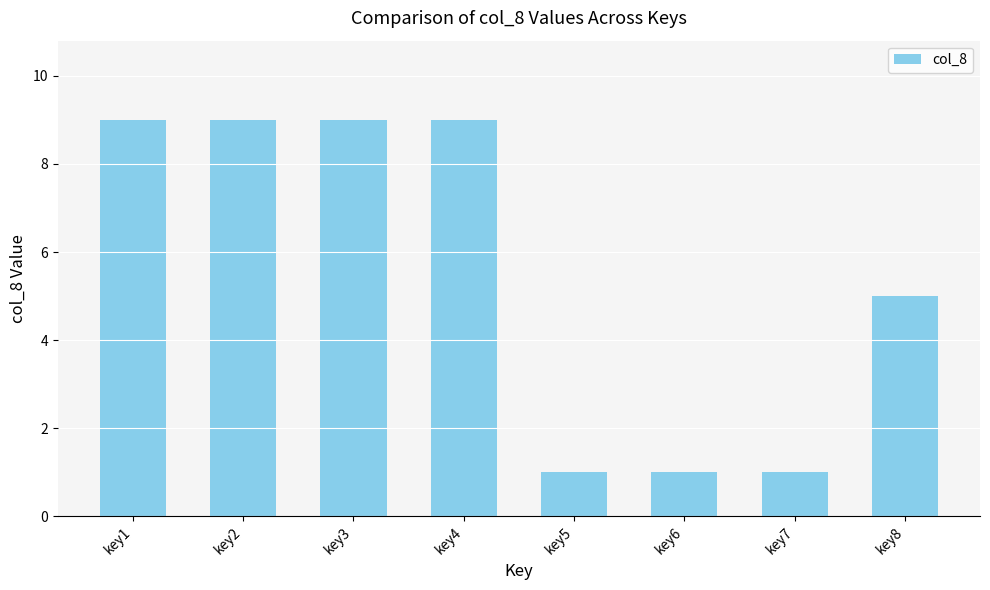

Reading right to left, extract all data points from this chart.

key8=5	key7=1	key6=1	key5=1	key4=9	key3=9	key2=9	key1=9